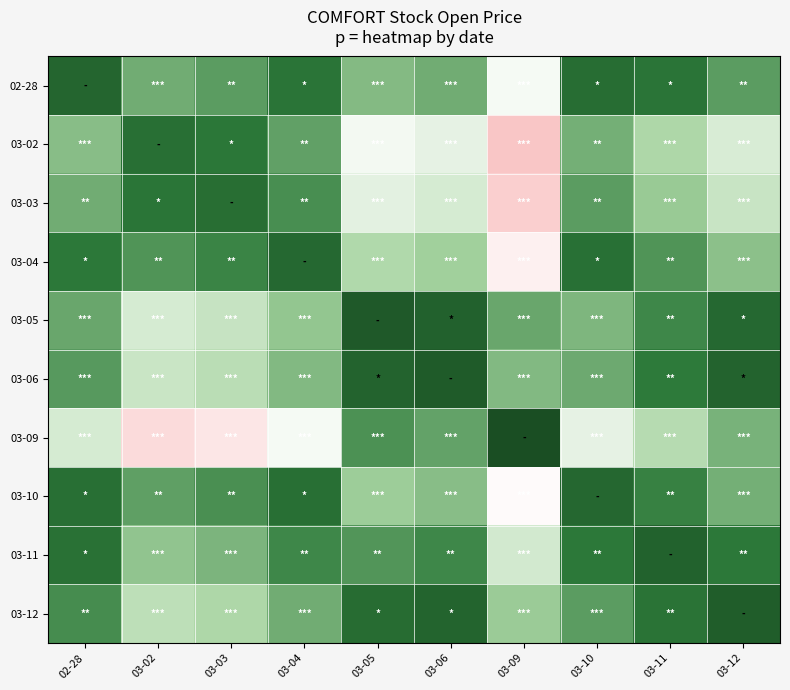

Which series has the widest spread of values?

03-09